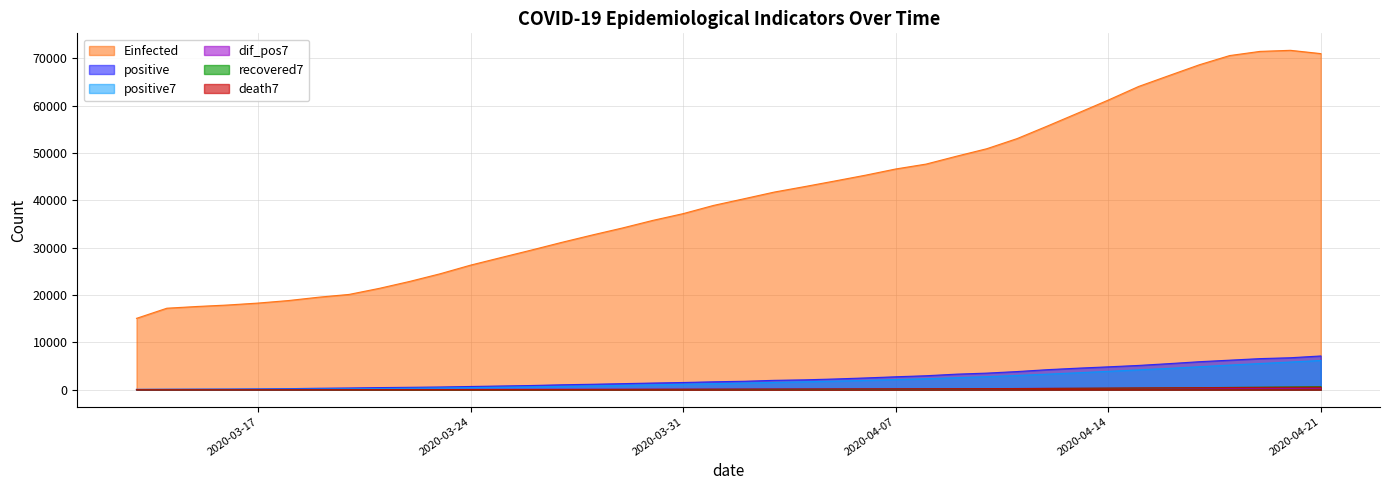

How many data points in Einfected are above 40341?

20